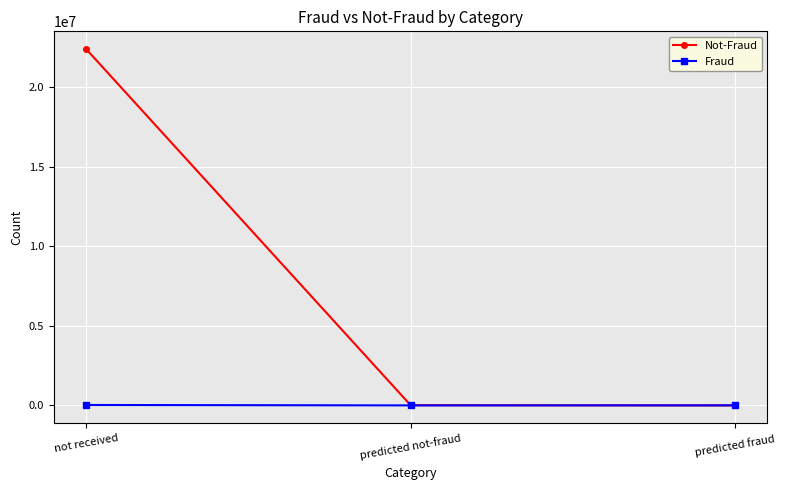

What position from the right is predicted not-fraud?

2